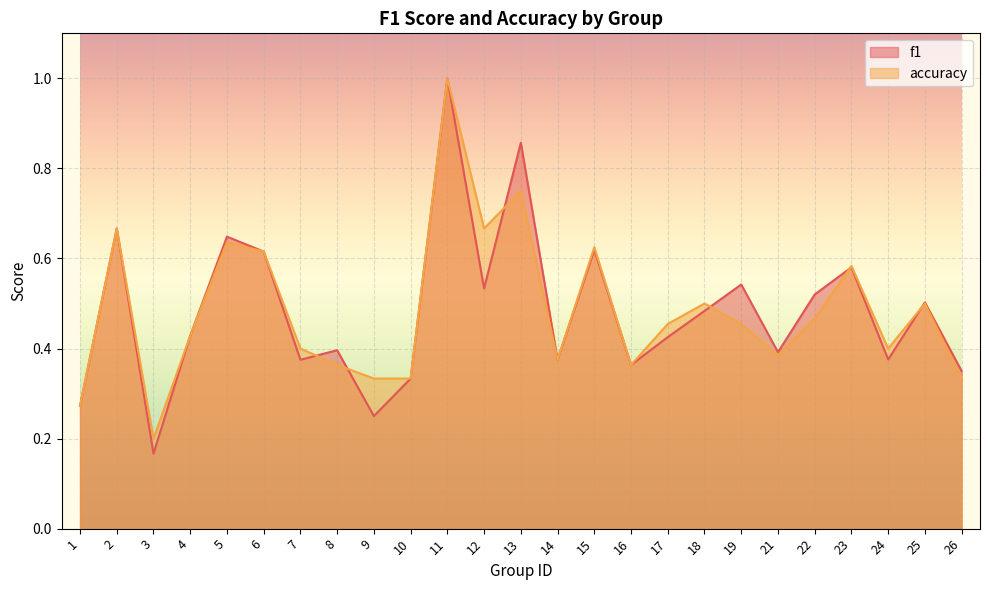

Is it true that accuracy equals 0.6 at 8?

False